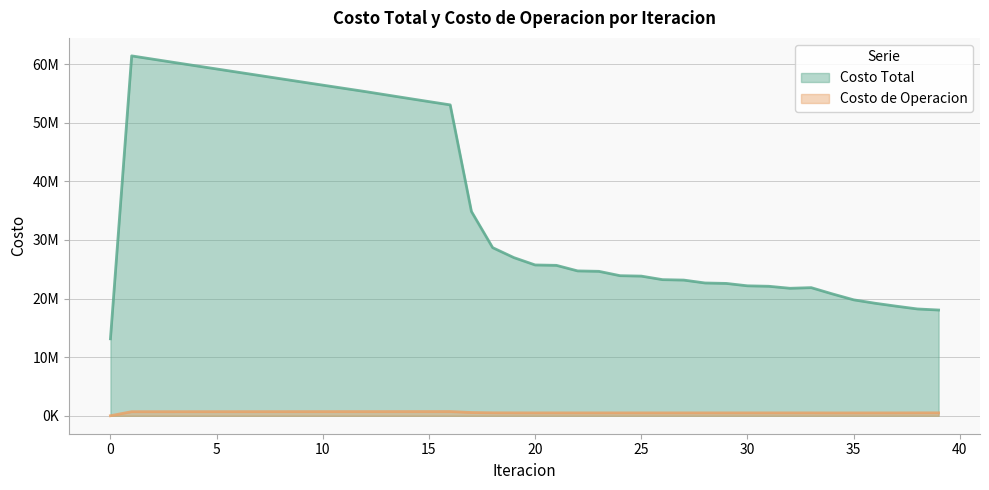

True or false: Costo de Operacion and Costo Total cross at least once.

False